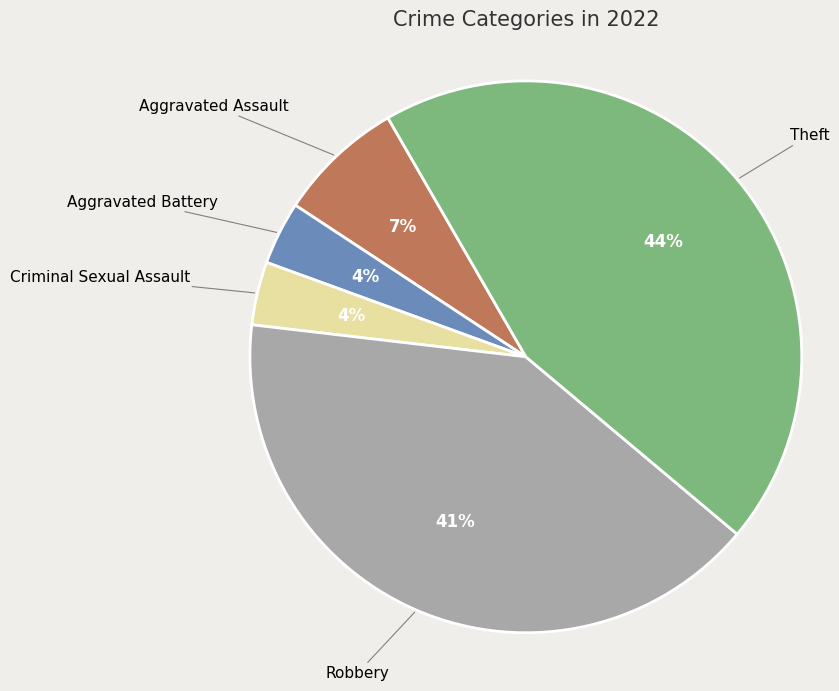

Is it true that Criminal Sexual Assault is 17% of the pie?

False